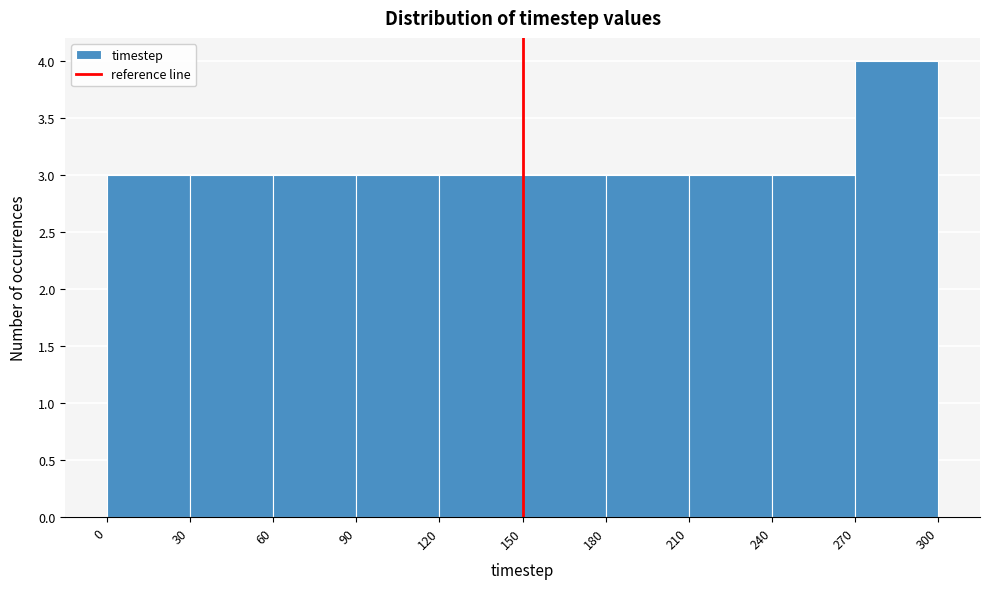

Reading left to right, transcribe this chart: for each bar, give the range it covers on the x-axis and its height. The values are not printed on the chart, so give them approximately, as read against the axis.

0 to 30: 3
30 to 60: 3
60 to 90: 3
90 to 120: 3
120 to 150: 3
150 to 180: 3
180 to 210: 3
210 to 240: 3
240 to 270: 3
270 to 300: 4